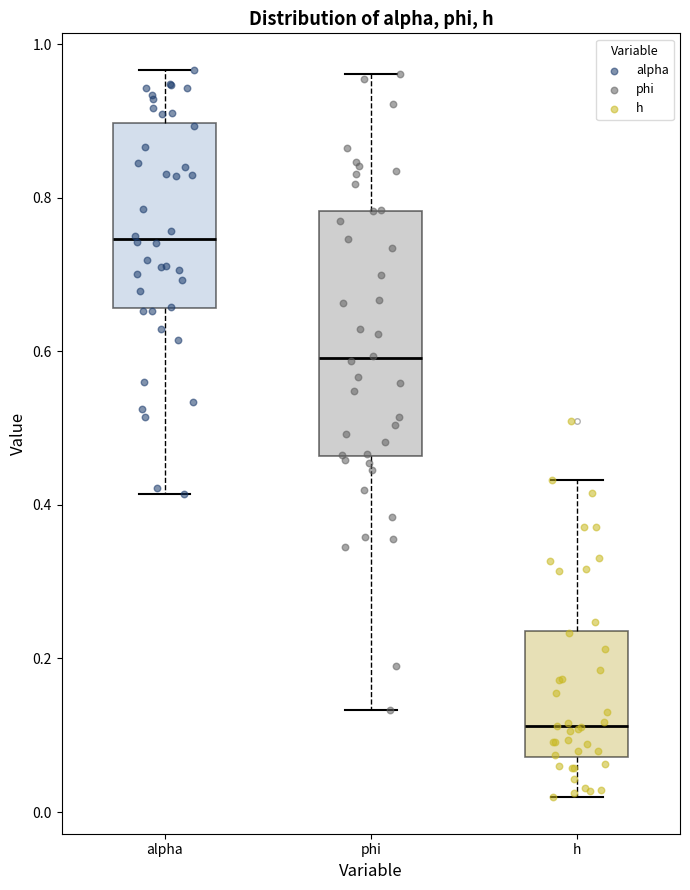

Reading left to right, read every box against the y-axis: the position of its median line, the range the box covers, and the ends of its whiskers. The values are not printed on the chart, so give them approximately, as read against the axis.

alpha: median 0.74, box 0.66 to 0.90, whiskers 0.42 to 0.96
phi: median 0.60, box 0.46 to 0.78, whiskers 0.14 to 0.96
h: median 0.12, box 0.08 to 0.24, whiskers 0.02 to 0.44